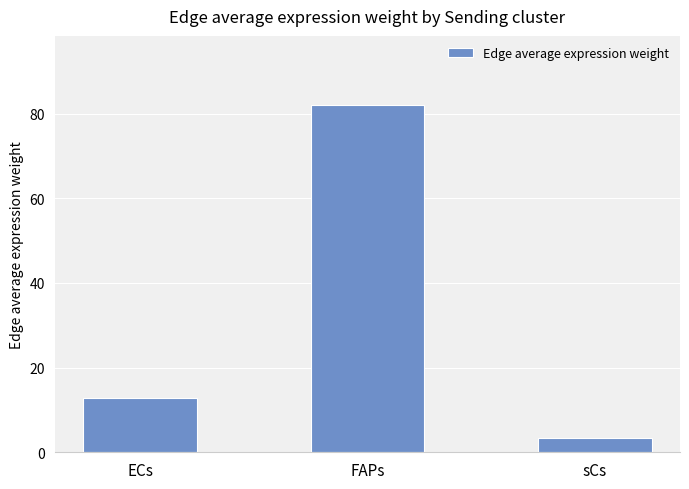

What is the greatest value displayed?

82.0